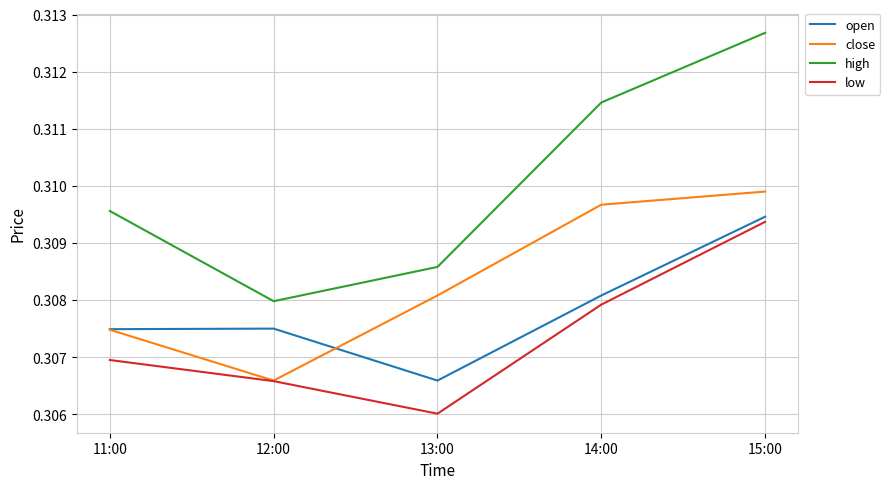

The low series shows 0.1 at 13:00. True or false?

False